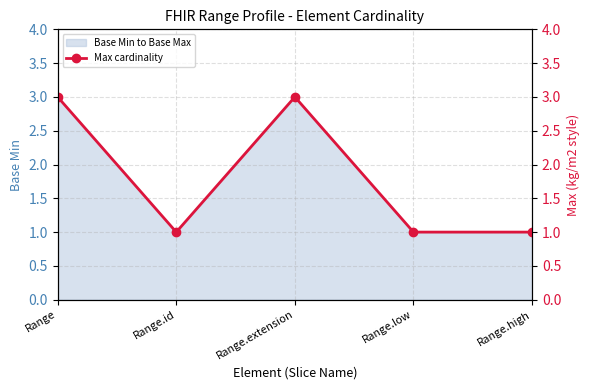

What is the ratio of the value at Range to the value at Range.id?

3.0